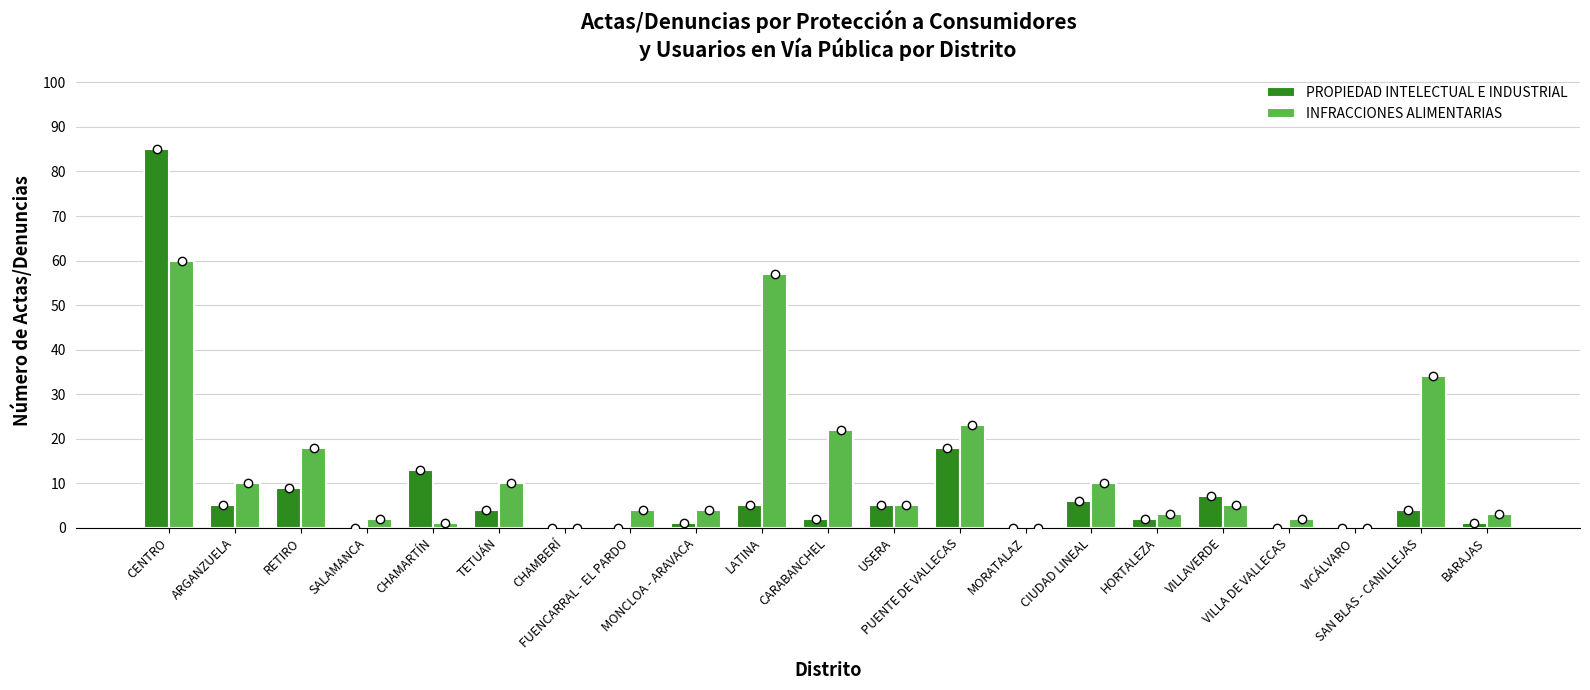

Where does the PROPIEDAD INTELECTUAL E INDUSTRIAL series first go above 4?

CENTRO